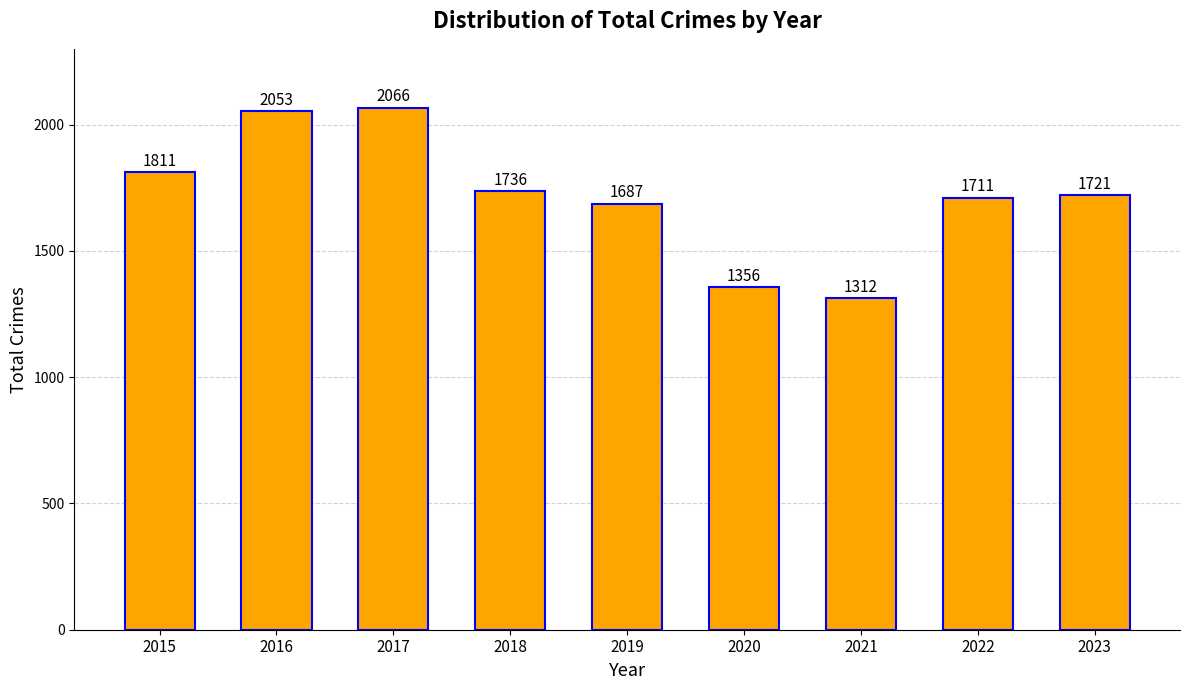

What is the difference between the maximum and minimum values?

754